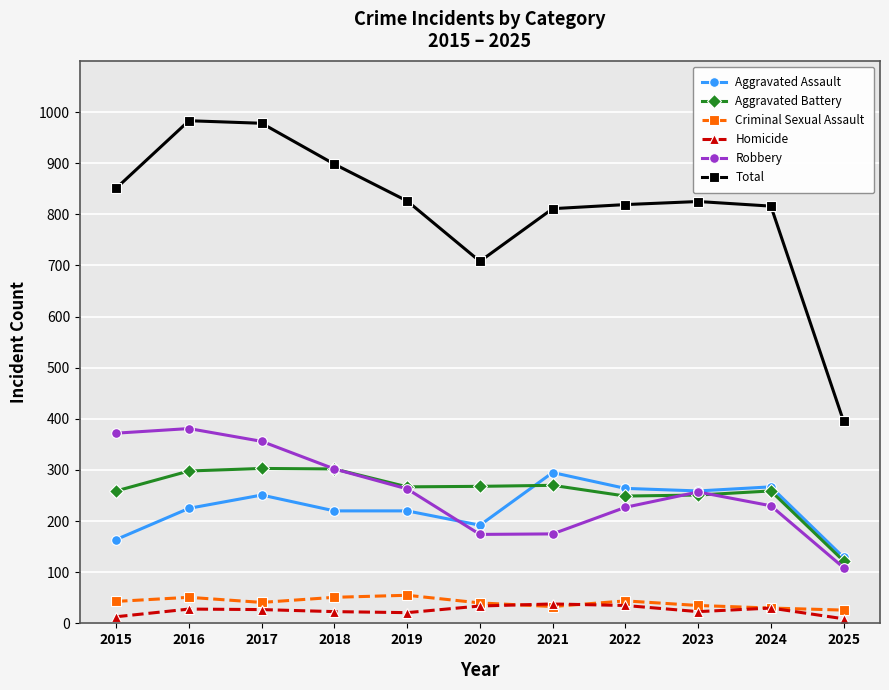

True or false: Aggravated Battery has more than 0 interior local peaks.

True